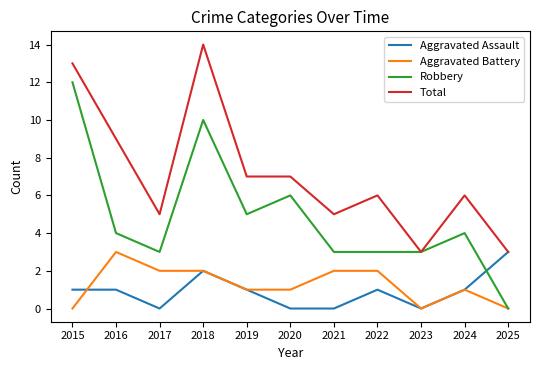

What is the difference between the highest and lowest values at 2022?

5